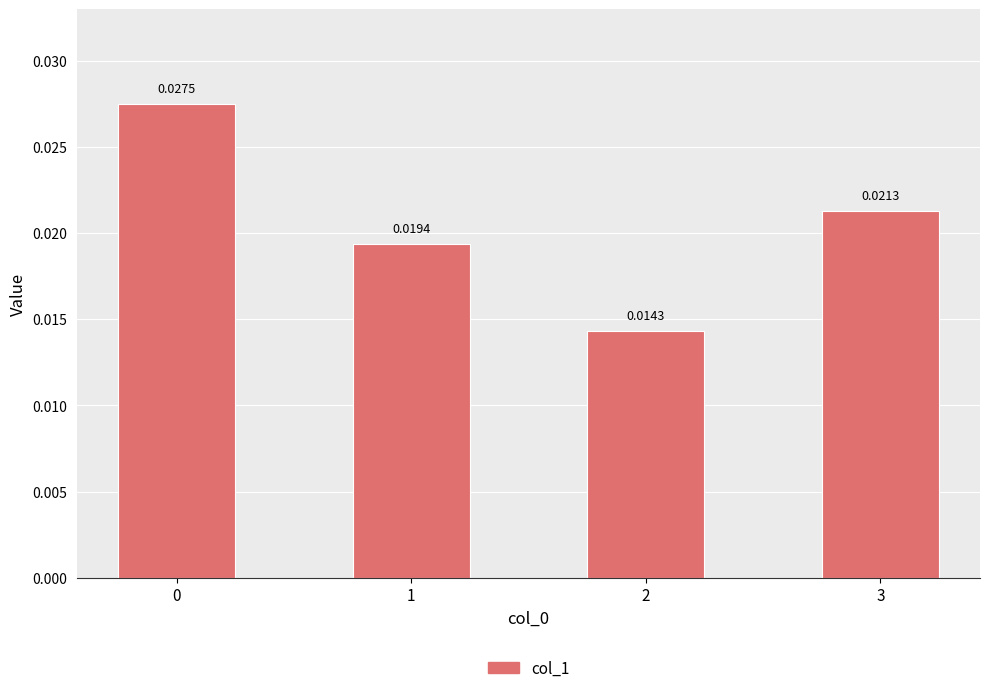

Which has a higher value, 2 or 3?

3